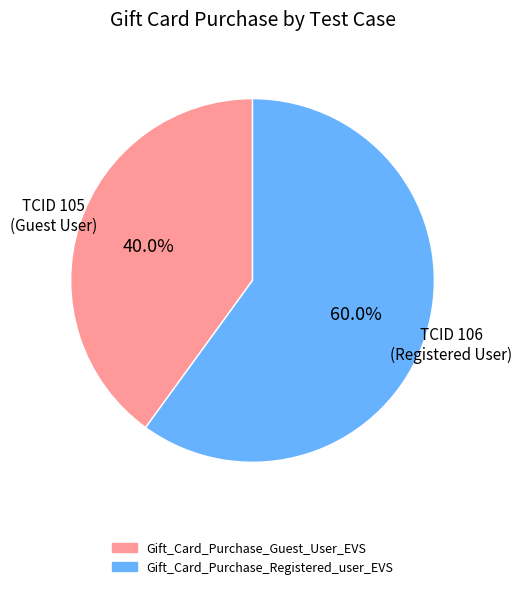

Does Gift_Card_Purchase_Registered_user_EVS account for over 50% of the chart?

Yes